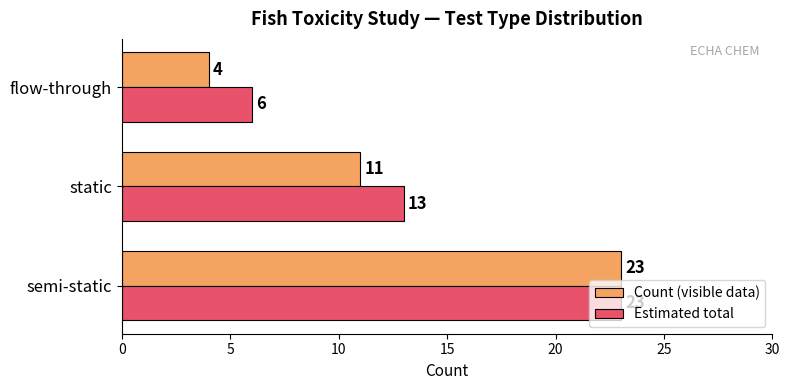

Is the value of Count (visible data) at flow-through greater than the value of Estimated total at semi-static?

No